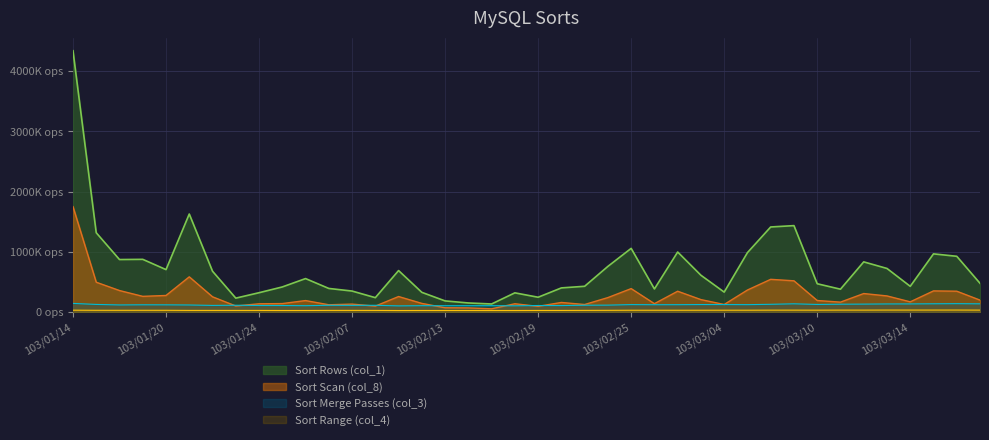

What is the smallest value displayed?

25500